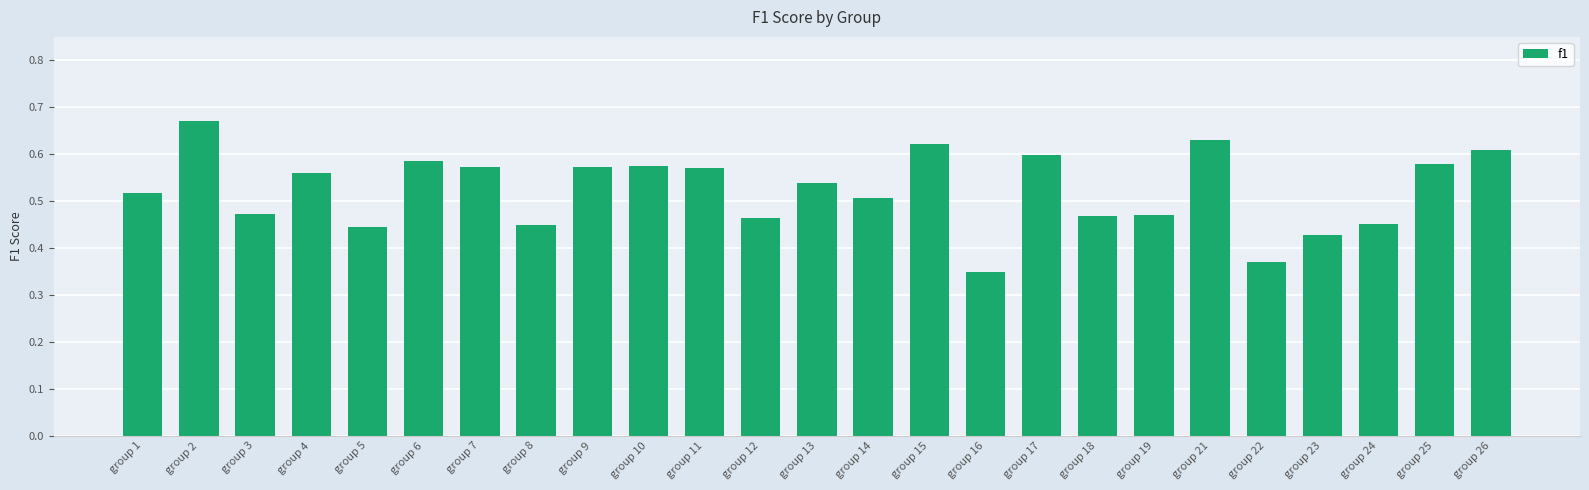

At which label is the value closest to 0?

group 16